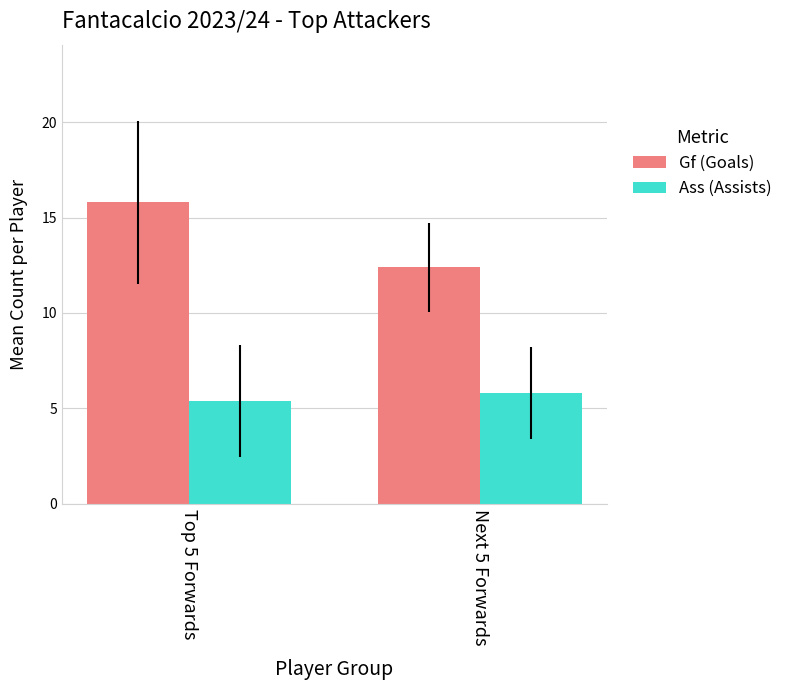

List the series in order of their overall mean, highest first.

Gf (Goals), Ass (Assists)